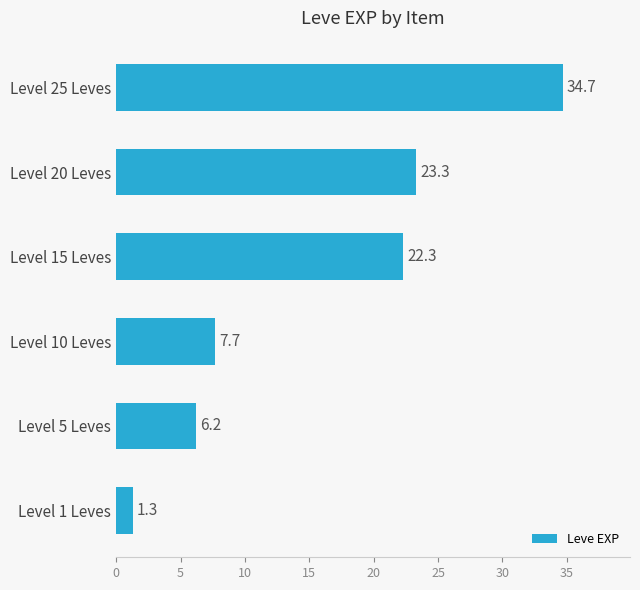

The value at Level 1 Leves is 1.3. True or false?

True